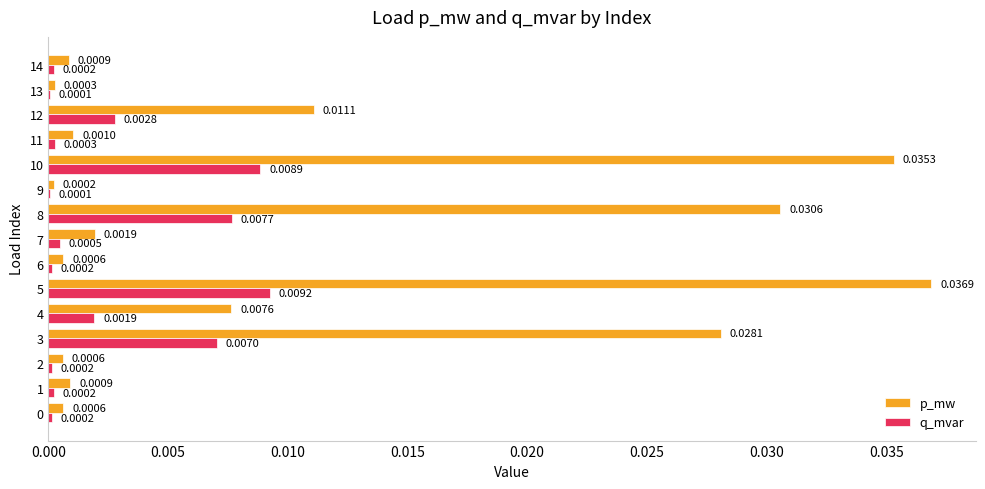

How many data points does each series have?

15